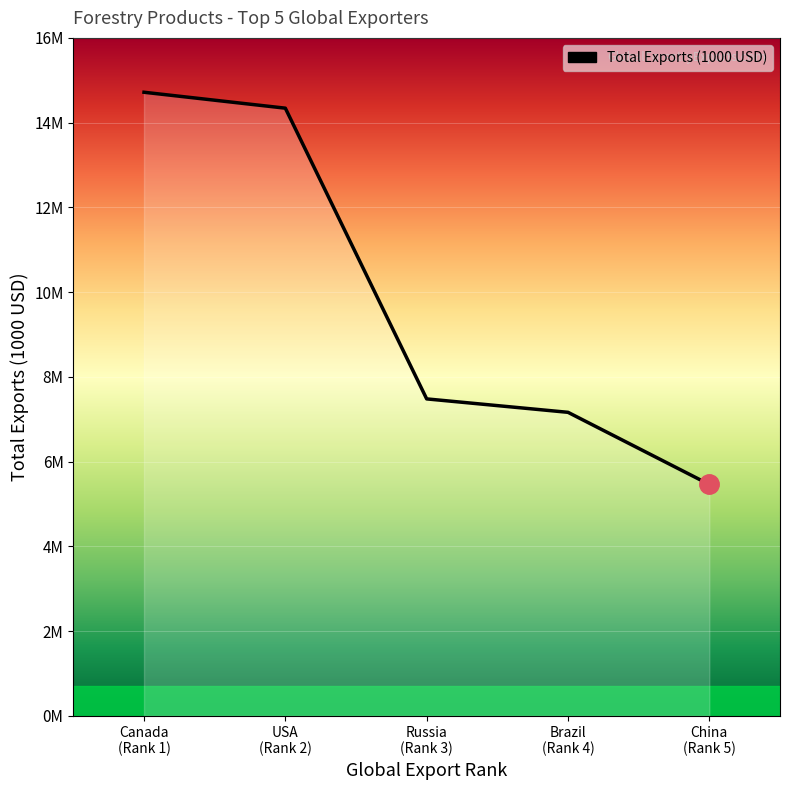

Reading left to right, list all the values displayed in this chart.

14717024.7	14341343.7	7480056.6	7163319.9	5460642.5